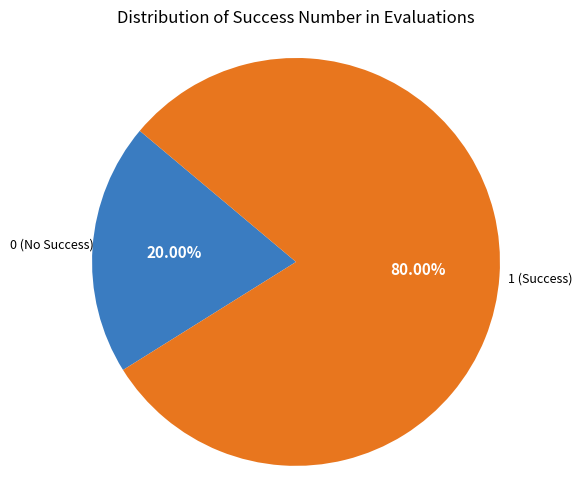

Rank the categories by value from highest to lowest.

1, 0